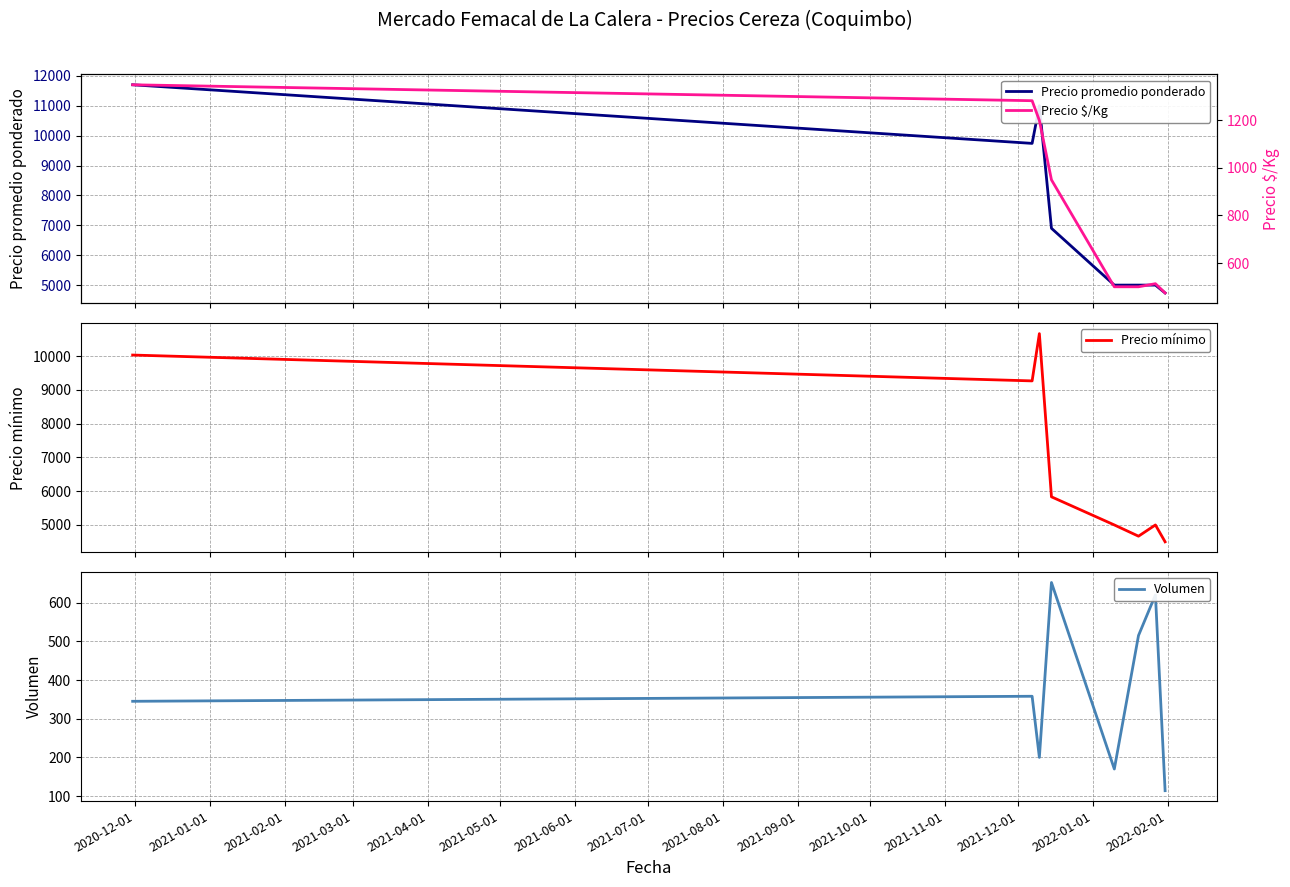

True or false: Precio mínimo and Precio $/Kg cross at least once.

False